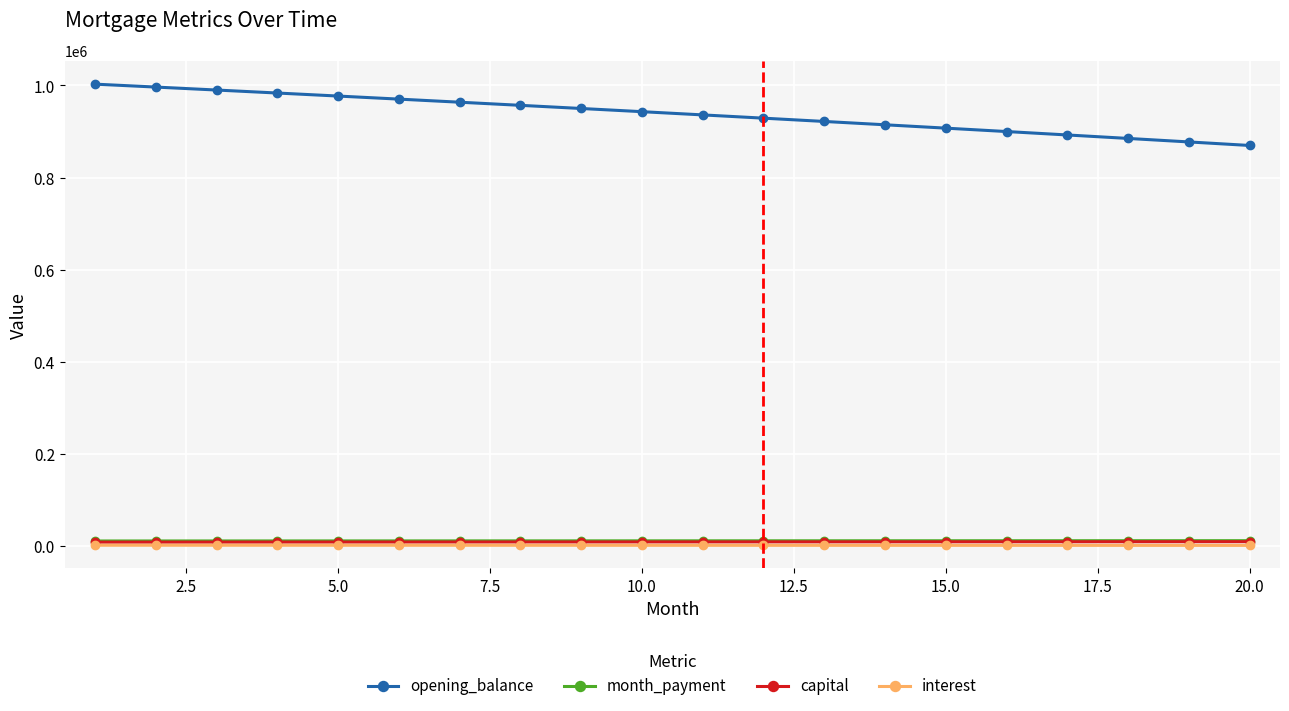

What are all the series names shown in the legend?

opening_balance, month_payment, capital, interest